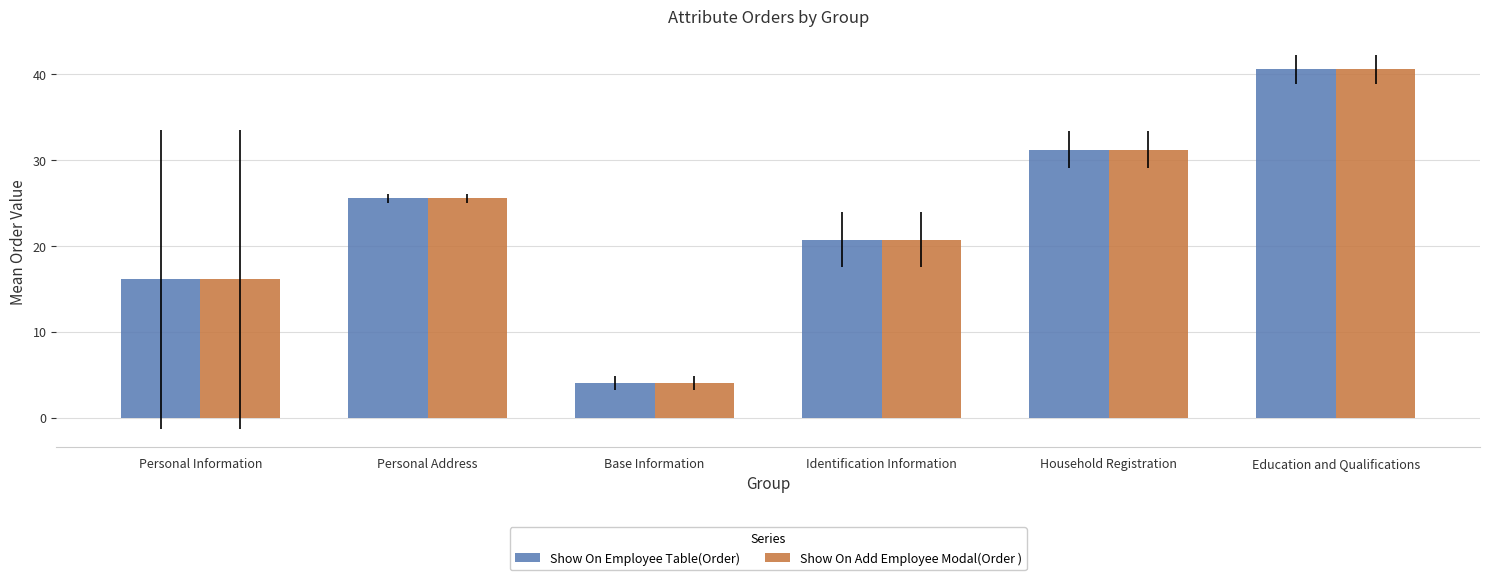

Is the value of Show On Add Employee Modal(Order ) at Household Registration greater than the value of Show On Employee Table(Order) at Identification Information?

Yes